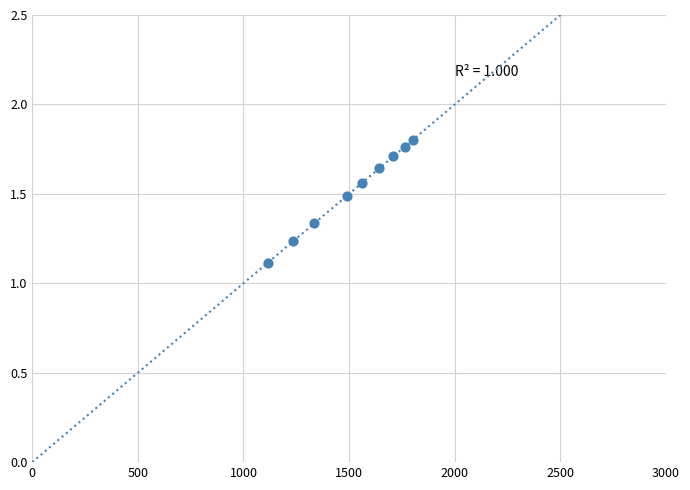

What Y value in the scatter plot is closest to 1?

1.1